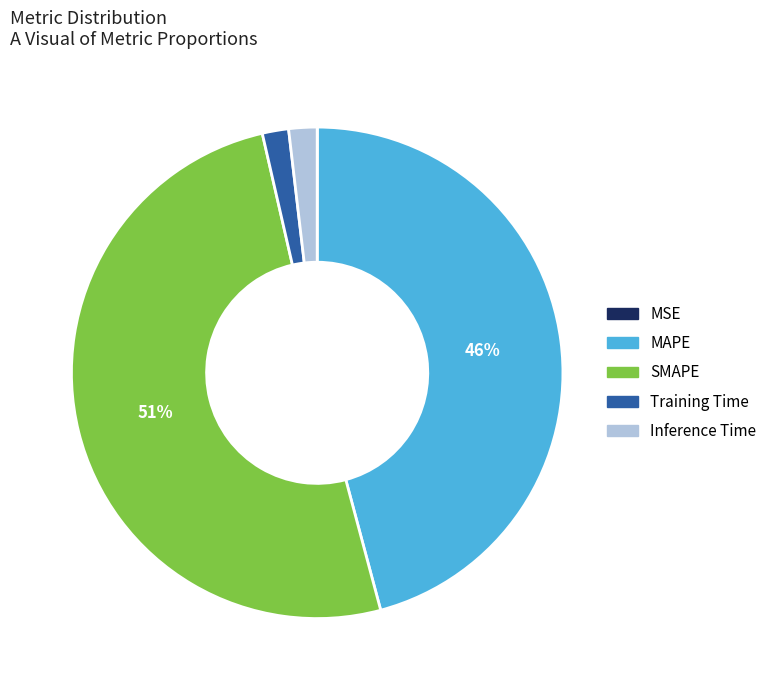

Which category has the biggest portion of the pie?

SMAPE